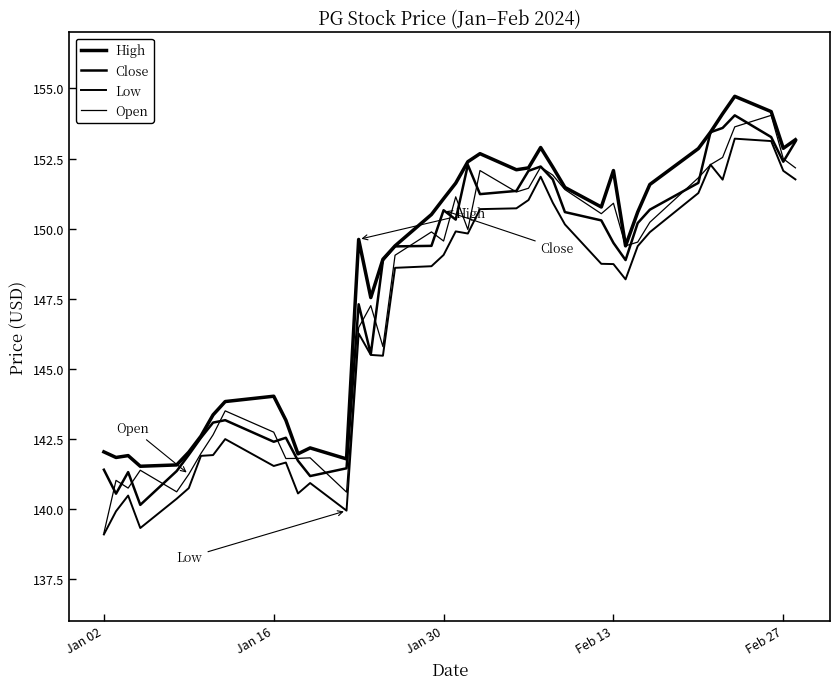

Does the chart display data point markers on the line(s)?

No